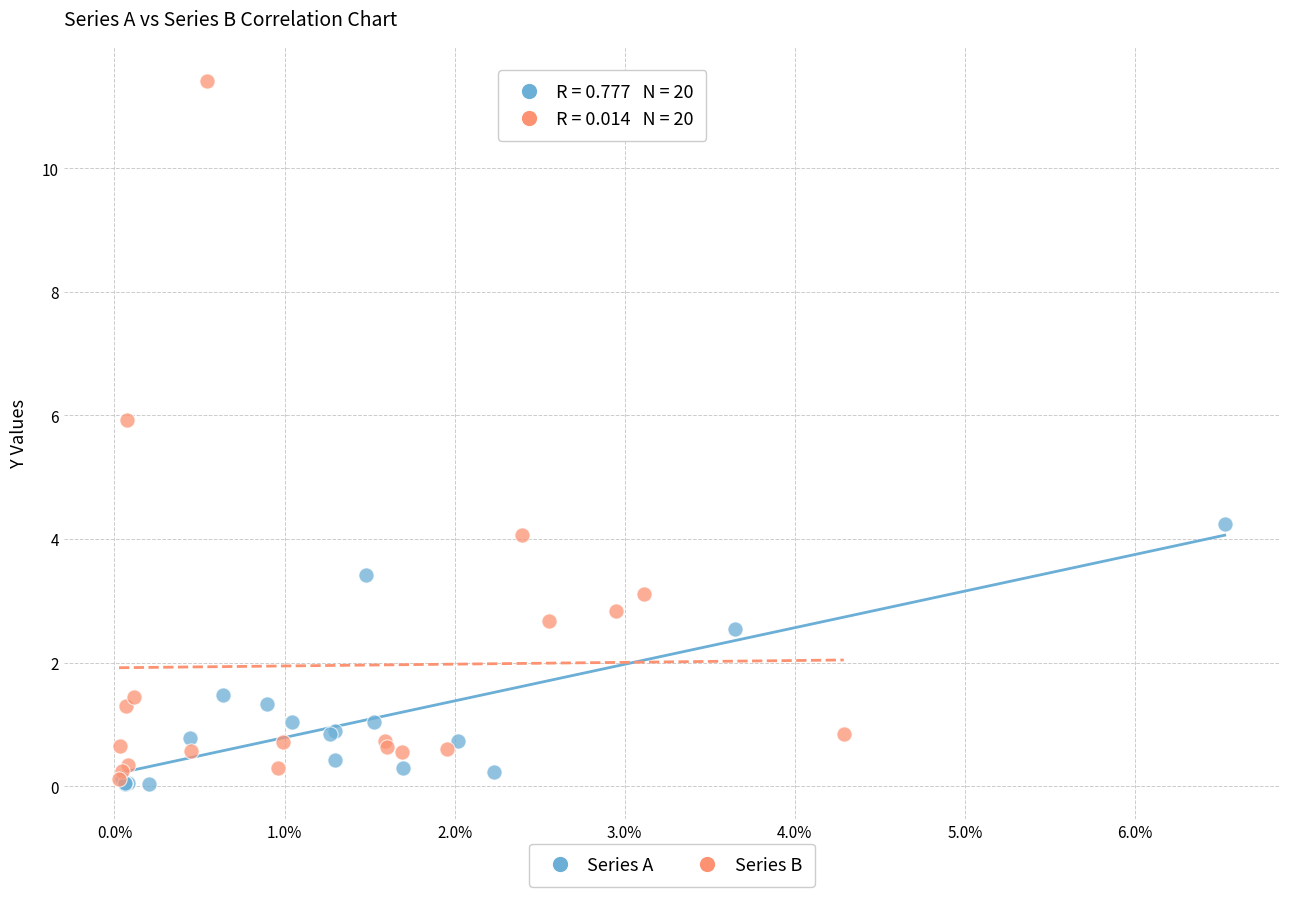

Which series has the widest spread of Y values?

Series B